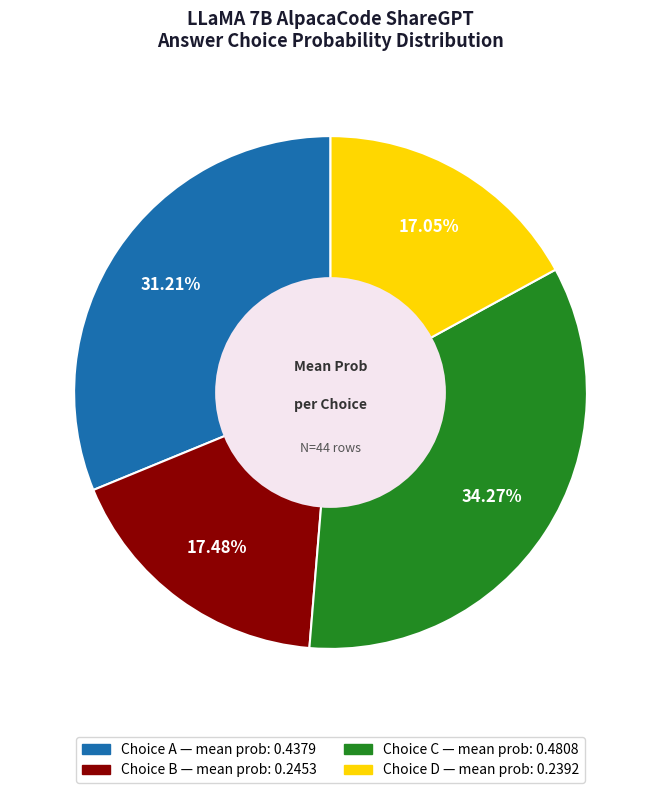

Count the number of slices in the pie.

4